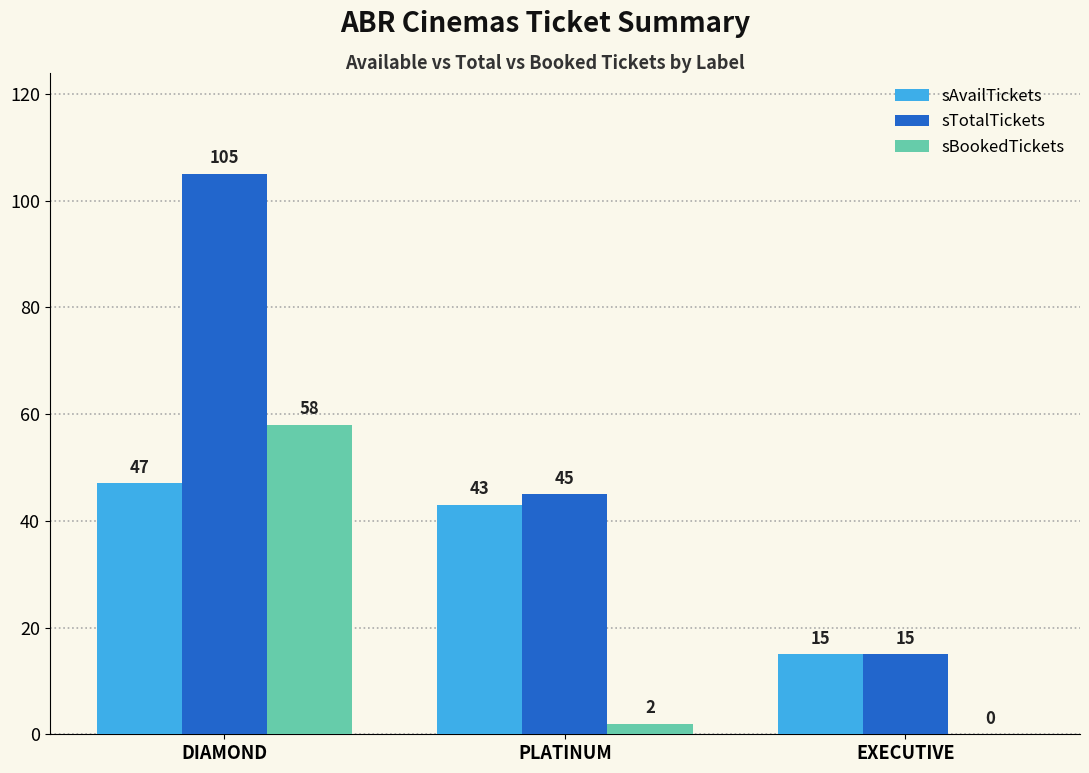

What are all the series names shown in the legend?

sAvailTickets, sTotalTickets, sBookedTickets